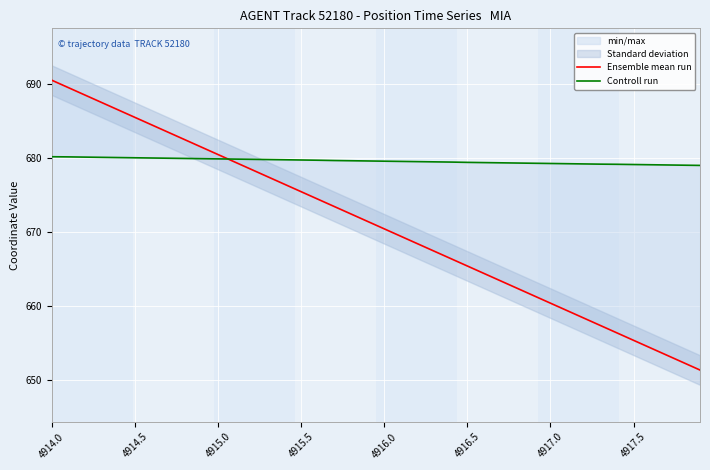

Which series has the largest total across all categories?

Controll run